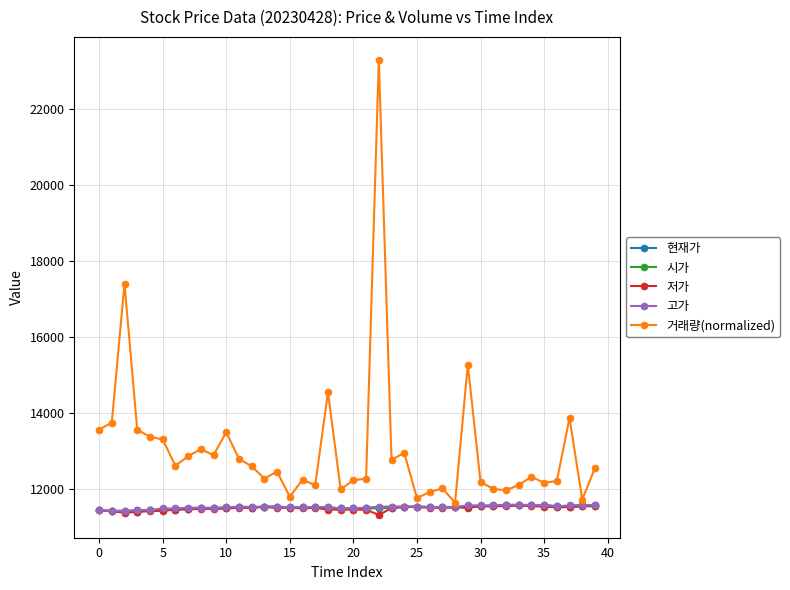

True or false: 시가 has more than 0 interior local peaks.

True